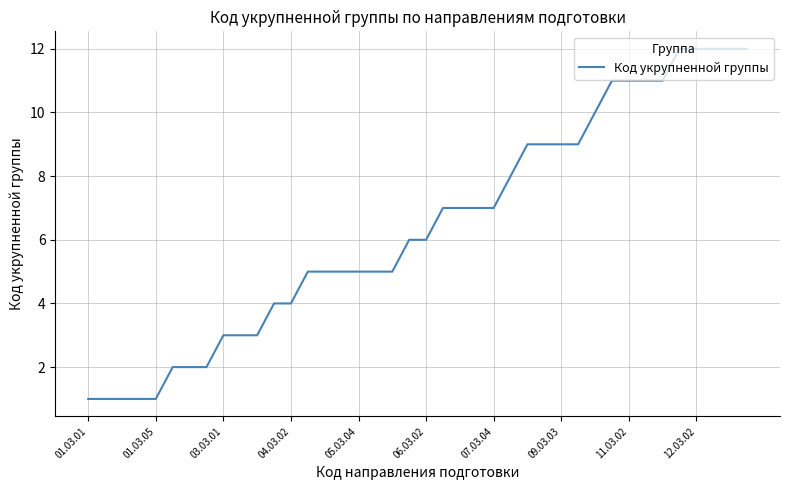

What is the difference between the maximum and minimum values?

11